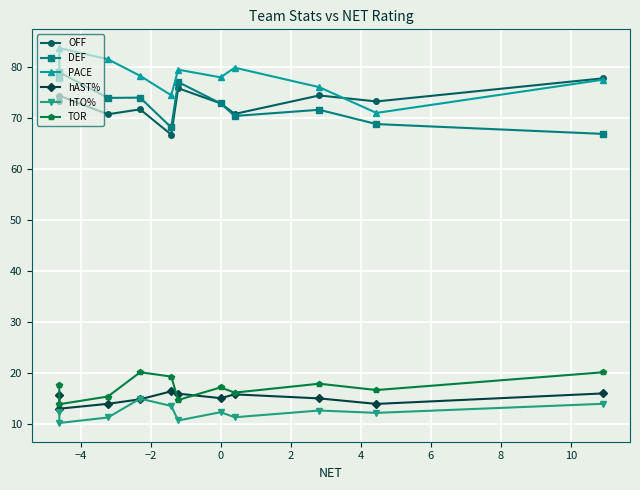

What is the value of the hTO% point at the 8th from the left?

11.2